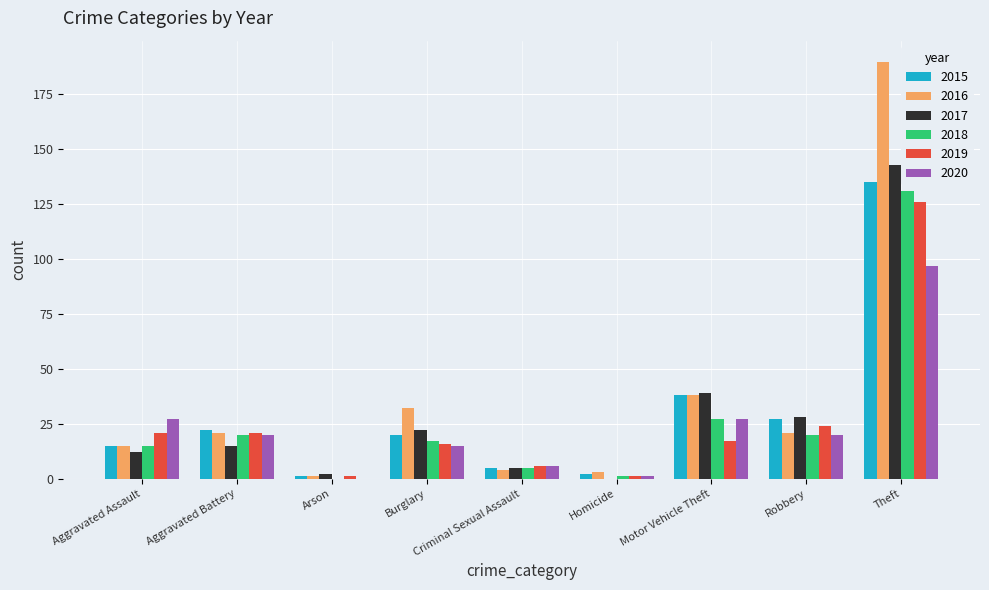

Read the 2016 value at Criminal Sexual Assault.

4